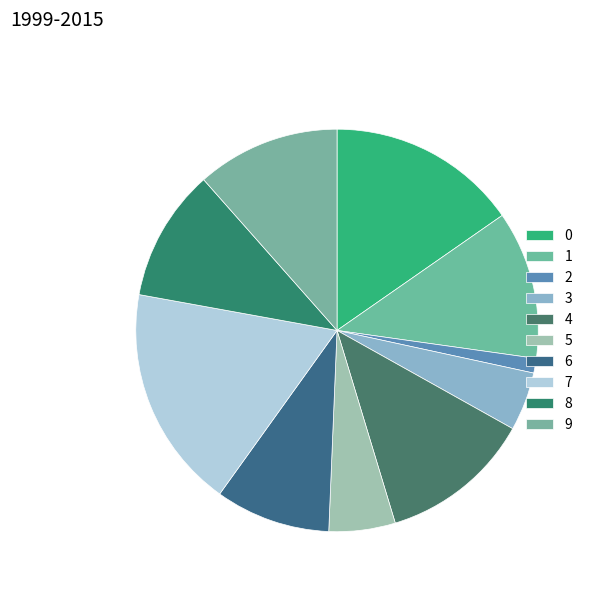

To the nearest percent, what percentage of the pie is 5?

5%